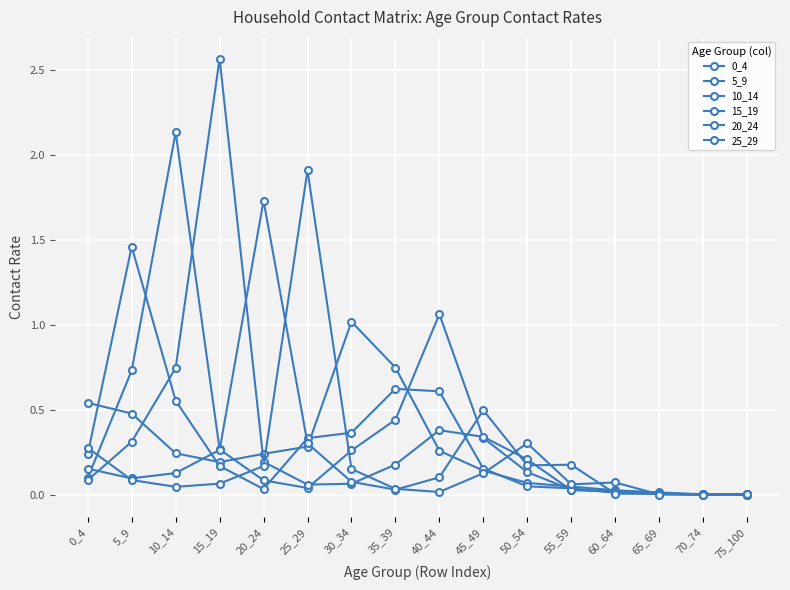

What value does the 15_19 series have at 15_19?

2.6